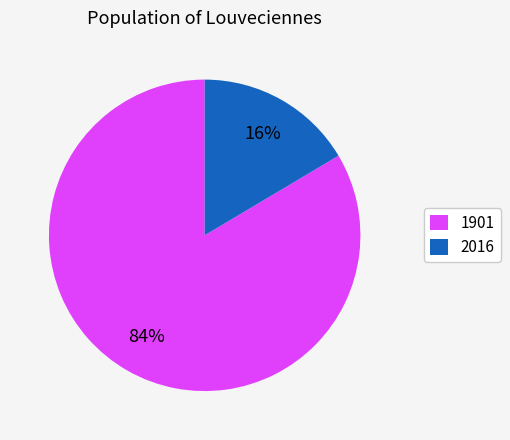

Do 2016 and 1901 together represent more than half of the pie?

Yes